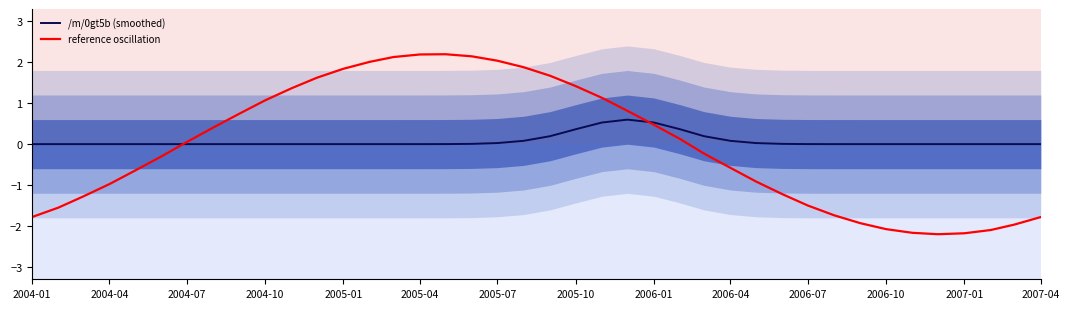

The value of reference oscillation at 2004-01 is -1.2. True or false?

False